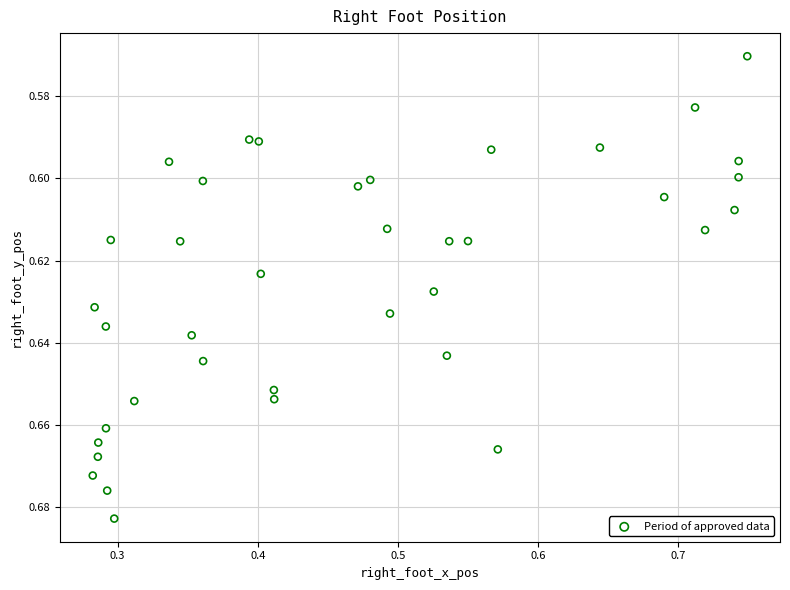

What is the range of X values (max minus min)?

0.5